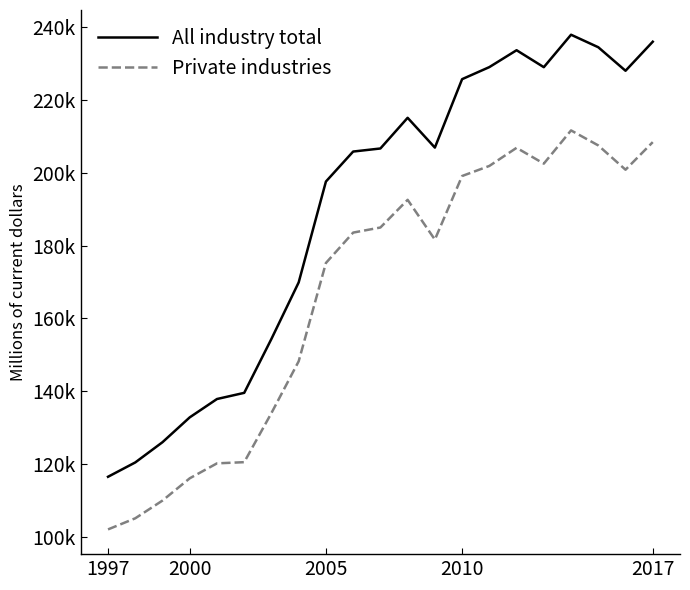

List the series in order of their overall mean, highest first.

All industry total, Private industries